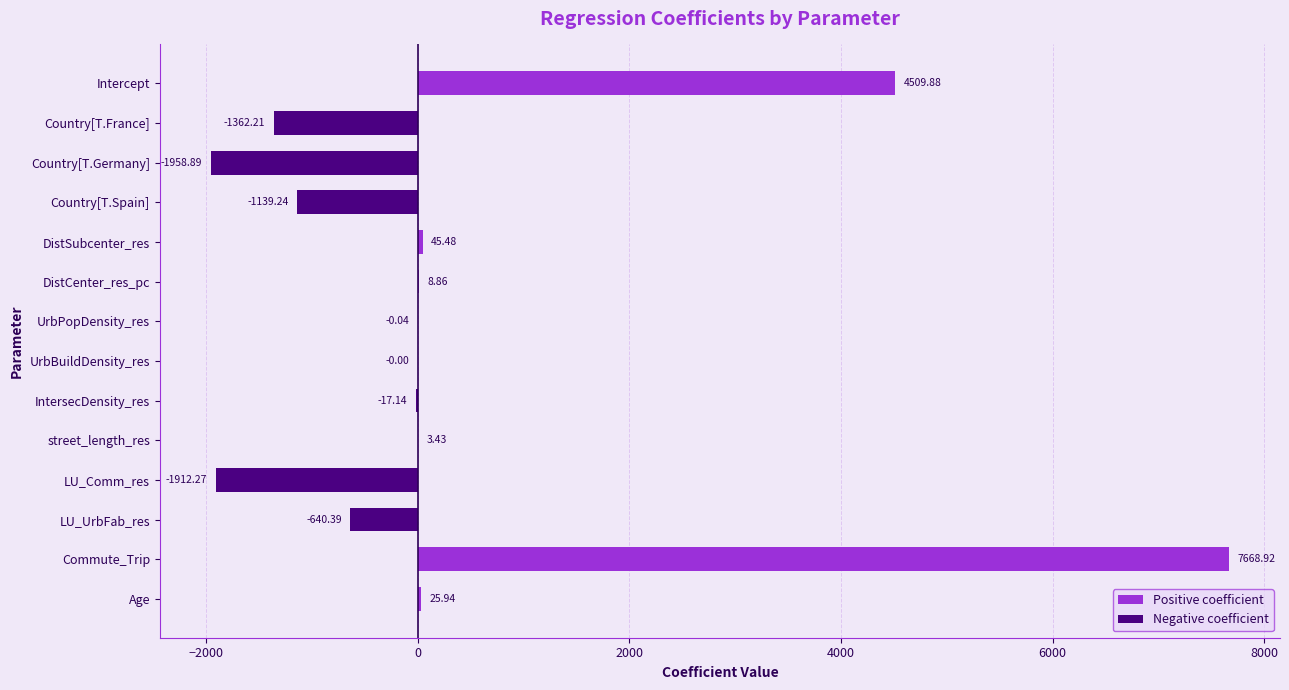

Which series has the largest total across all categories?

Positive coefficient